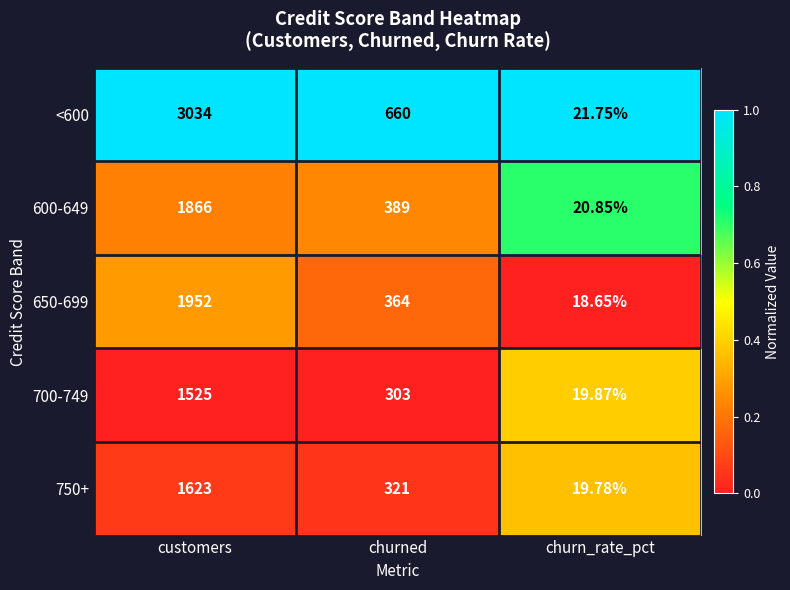

At which label is 750+ closest to 821?

churned